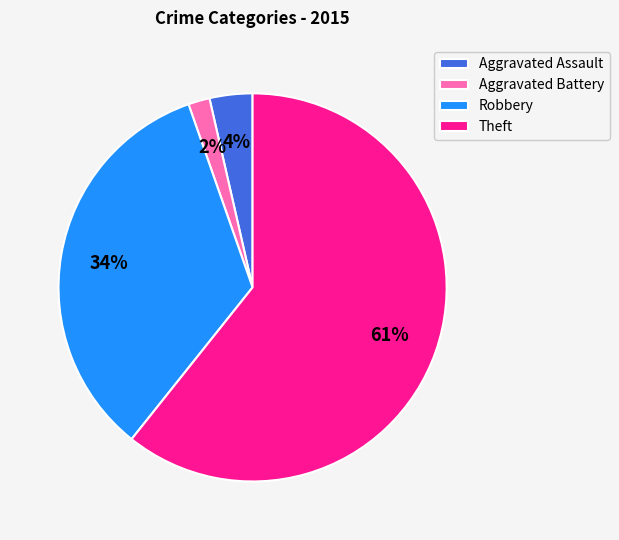

What percentage is the Aggravated Battery slice, to the nearest percent?

2%